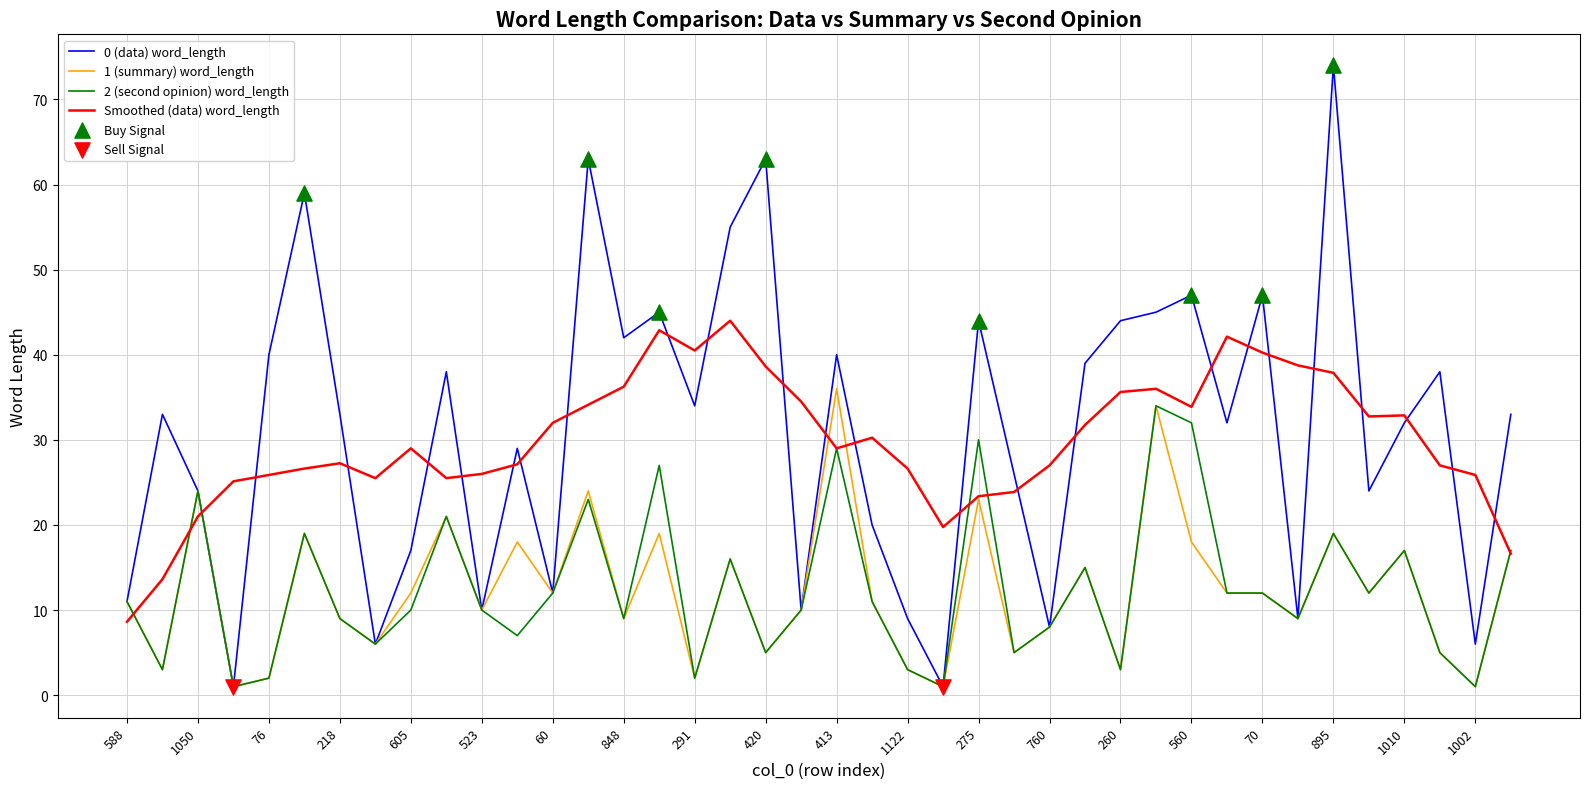

Which series has the largest range (max minus min)?

0 (data) word_length